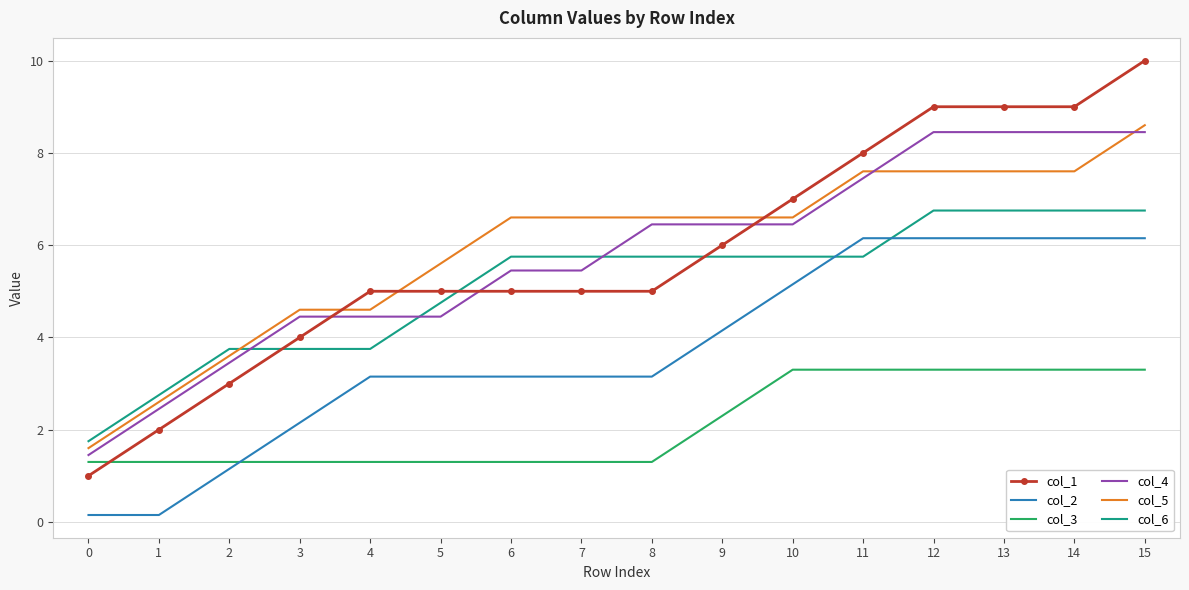

True or false: col_2 has a value of 10.6 at 11.

False